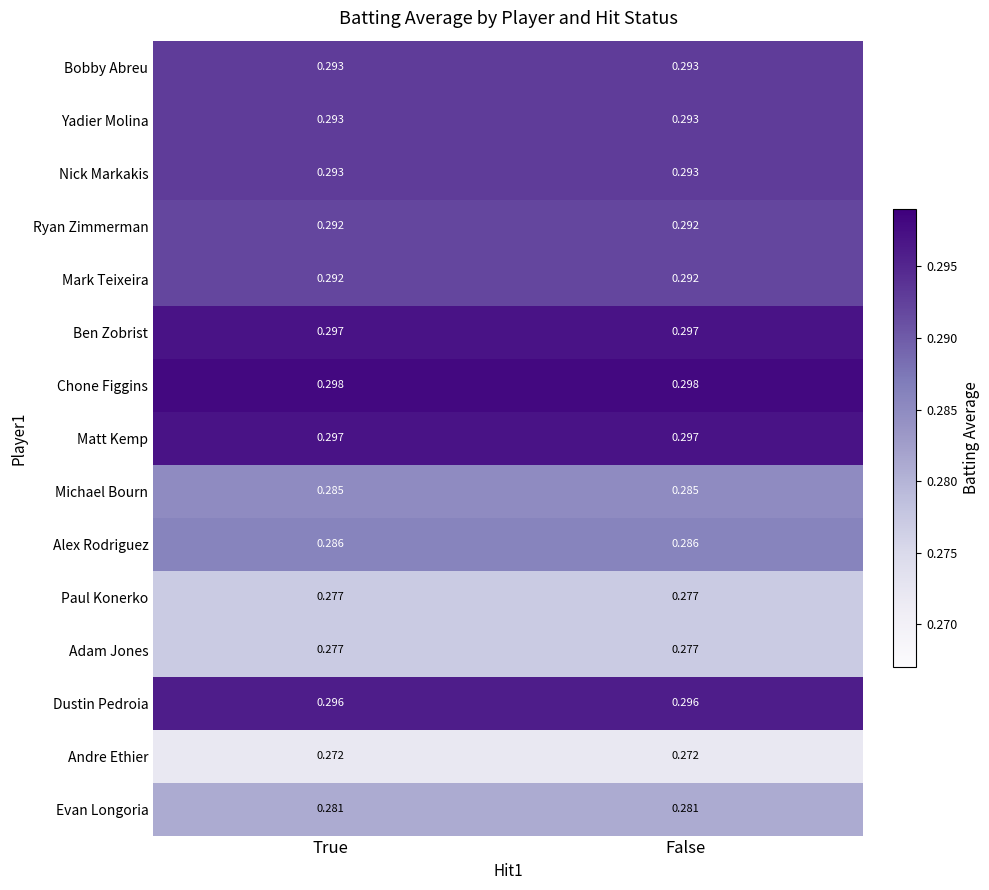

Is the value of Ben Zobrist at True greater than the value of Evan Longoria at True?

Yes